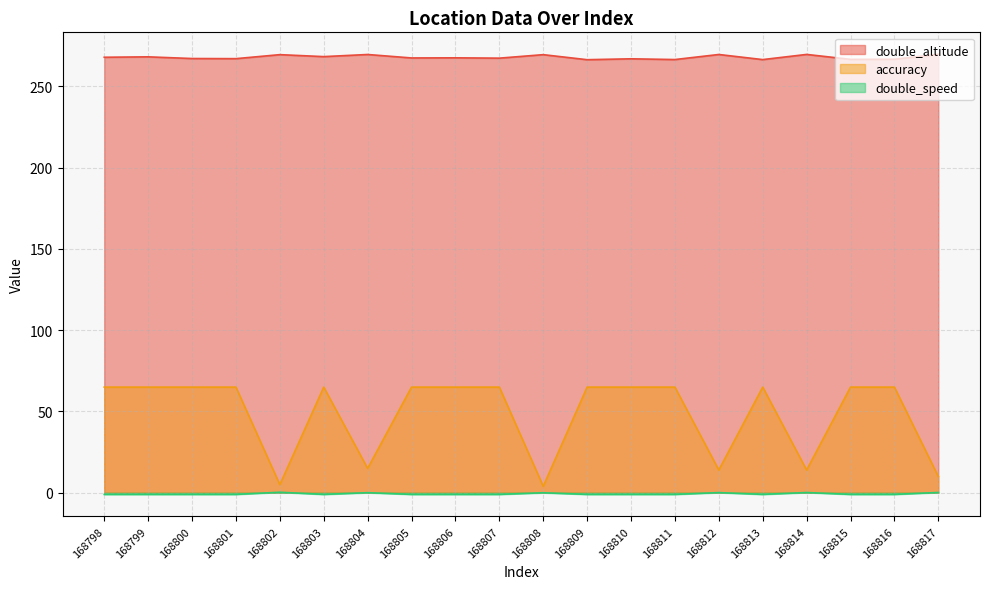

True or false: accuracy has more than 0 points higher than both neighbors.

True